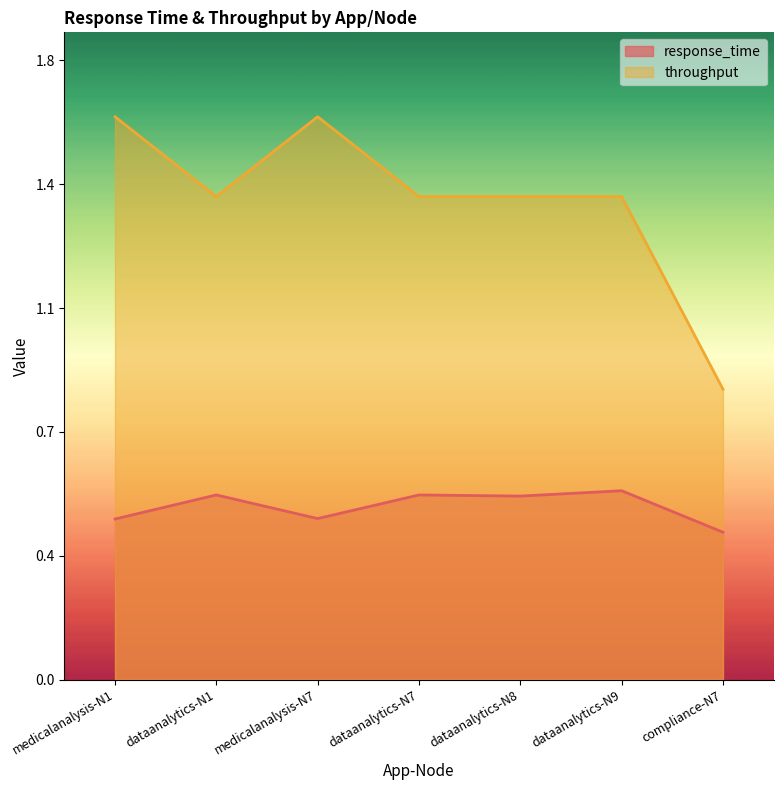

At compliance-N7, list the series in order from largest to smallest.

throughput, response_time